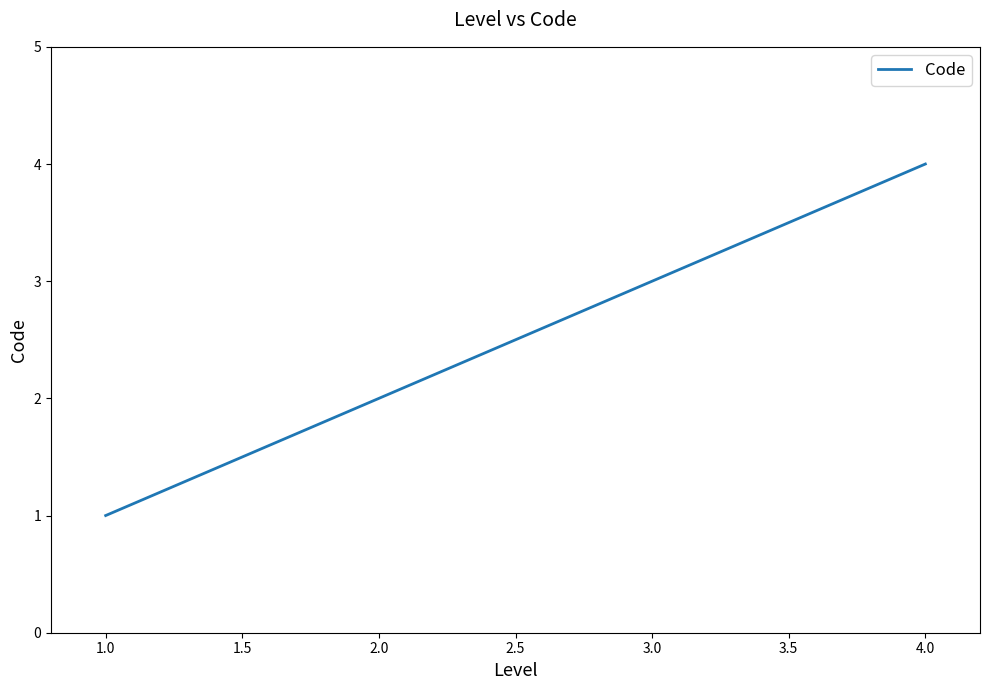

At which label is the value closest to 2?

2.0